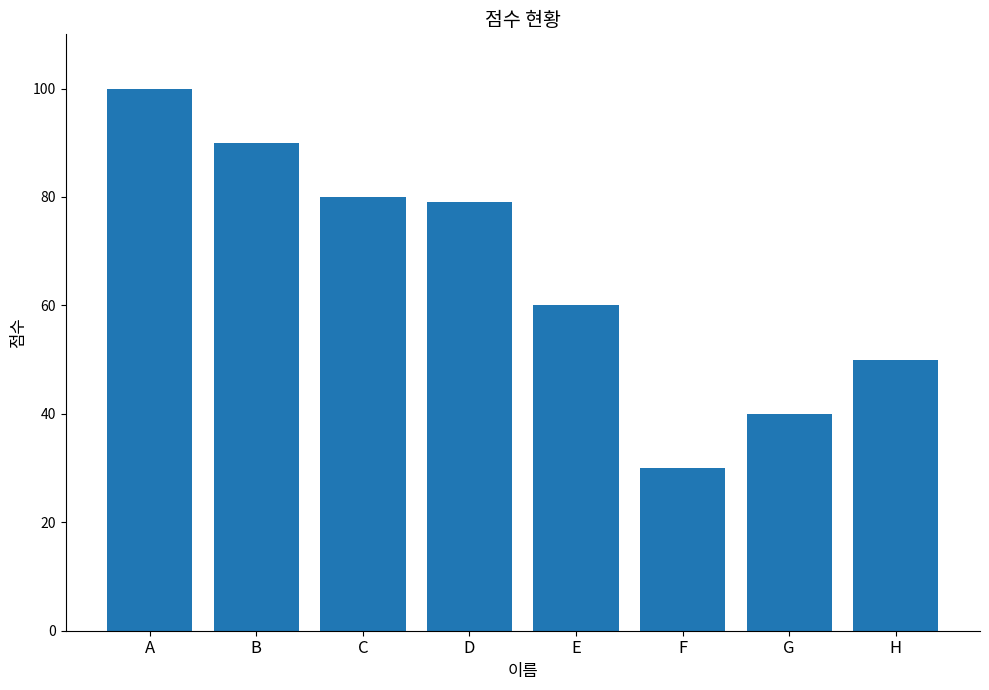

List the labels in order of value, smallest first.

F, G, H, E, D, C, B, A